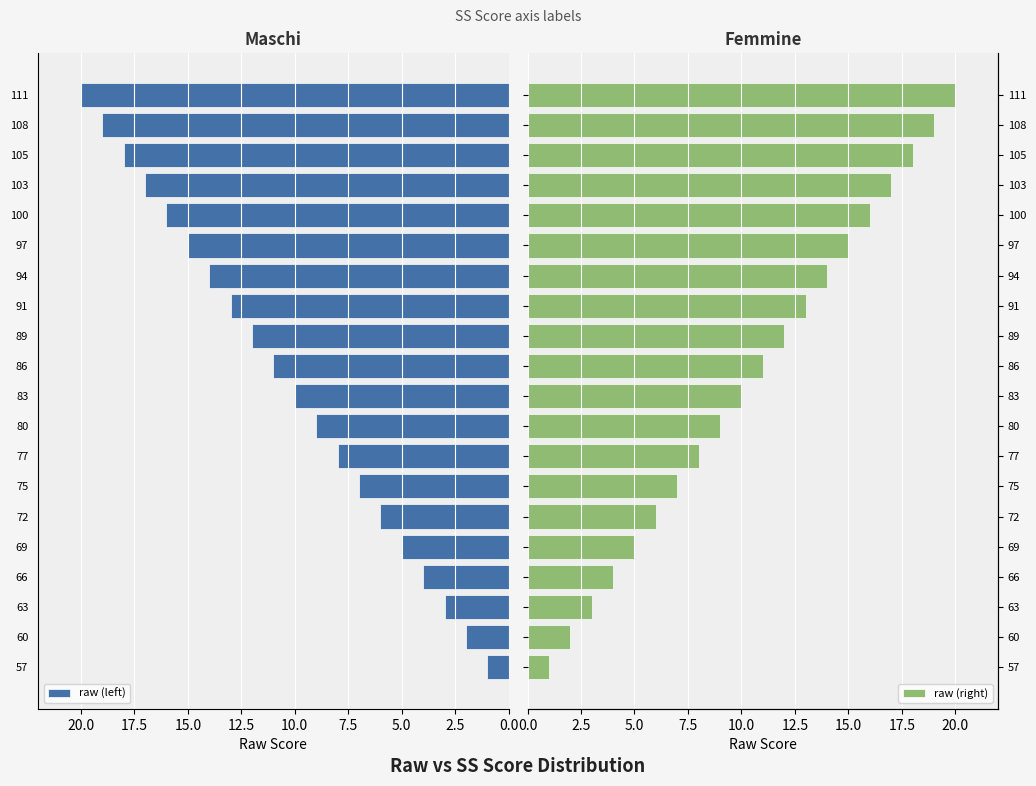

Reading left to right, what are all the values shown in this chart?

raw (left): 1	2	3	4	5	6	7	8	9	10	11	12	13	14	15	16	17	18	19	20
raw (right): 1	2	3	4	5	6	7	8	9	10	11	12	13	14	15	16	17	18	19	20